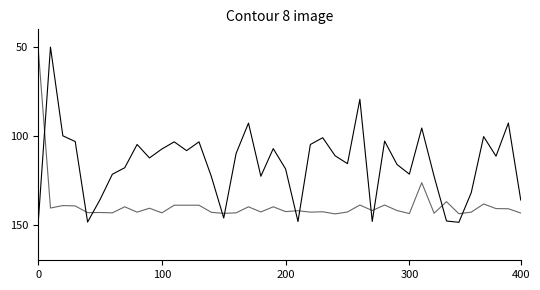

How many lines are shown in the chart?

2